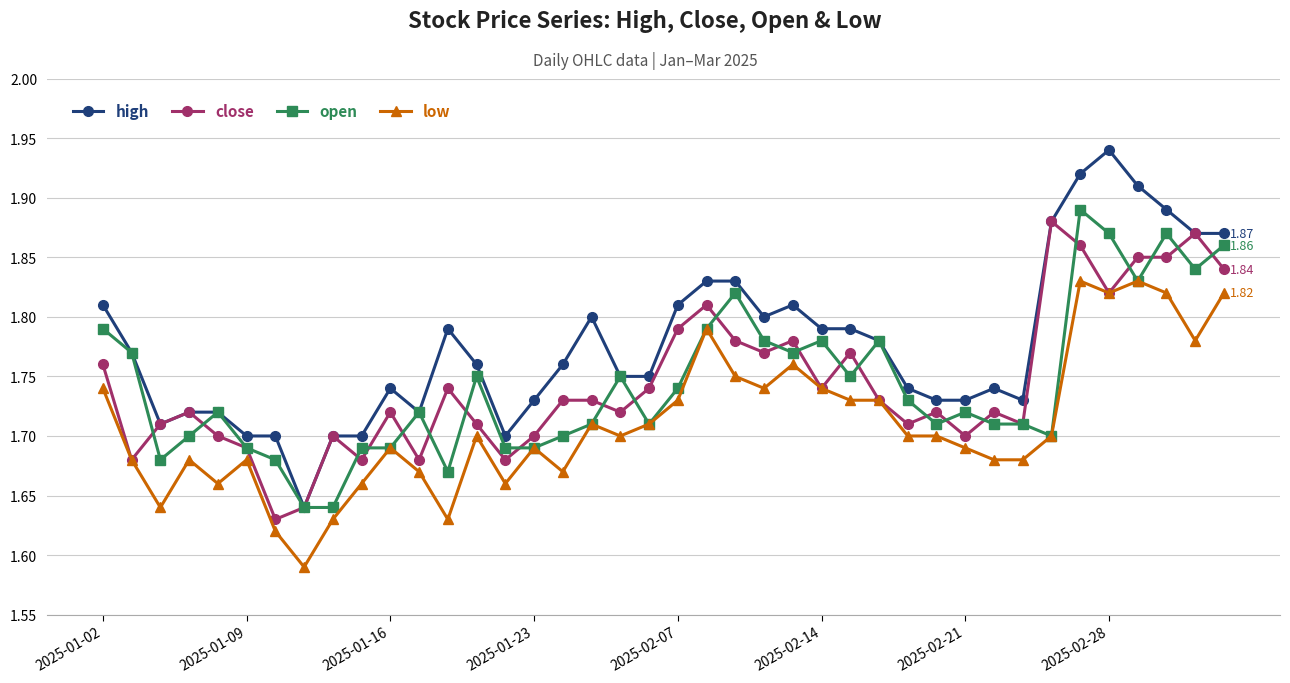

At how many categories does at least one series exceed 1?

40